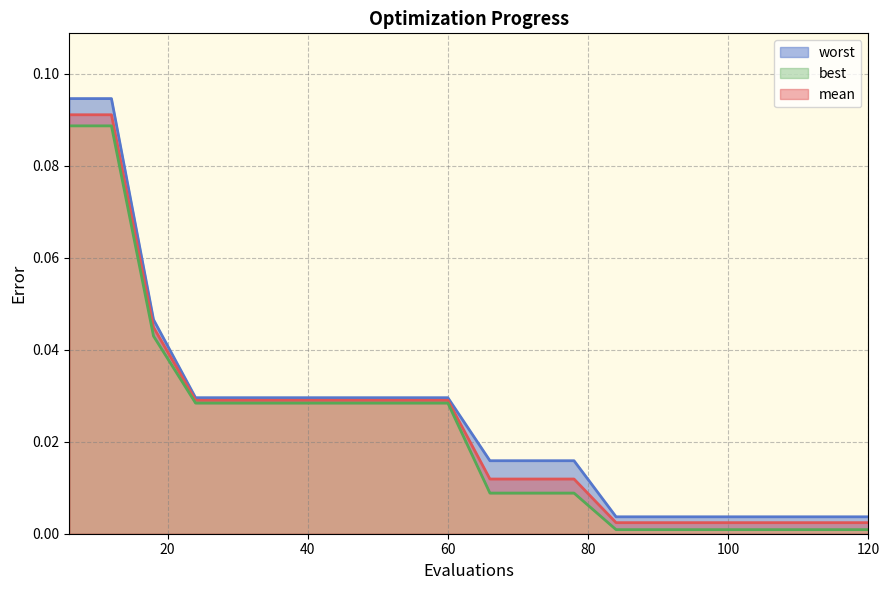

List the series in order of their peak value, highest first.

worst, mean, best